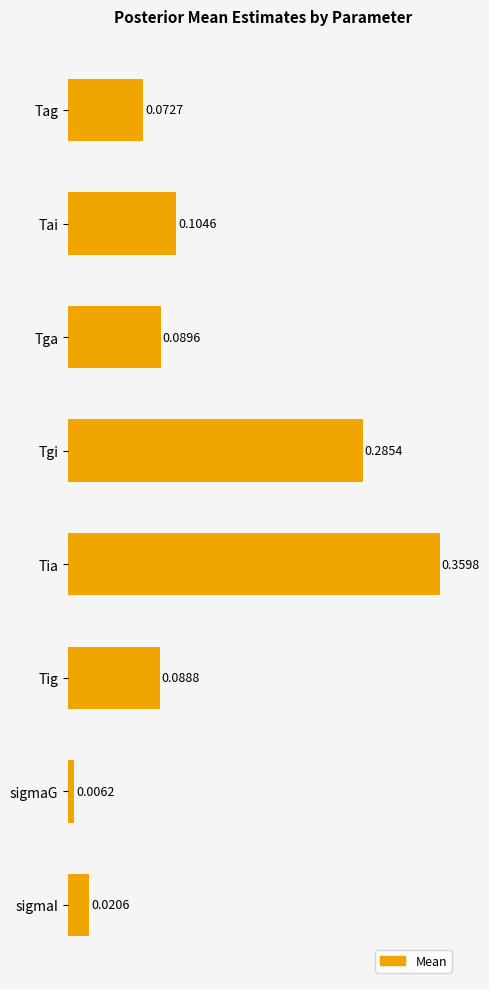

Which label corresponds to the largest value in the chart?

Tia